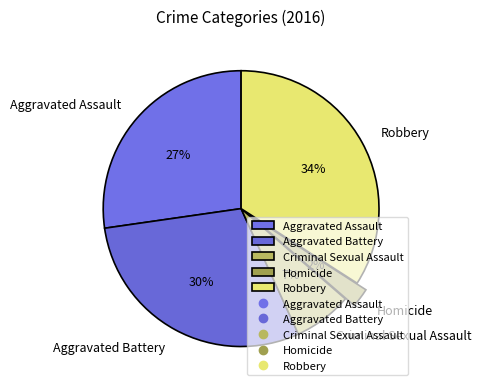

Between Homicide and Robbery, which is larger?

Robbery